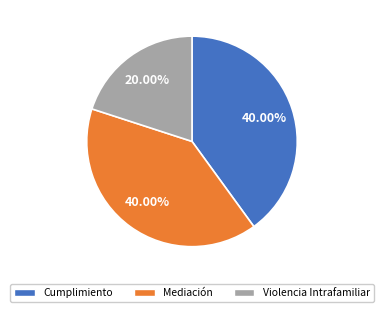

What portion of the pie excludes Mediación?

60.0%